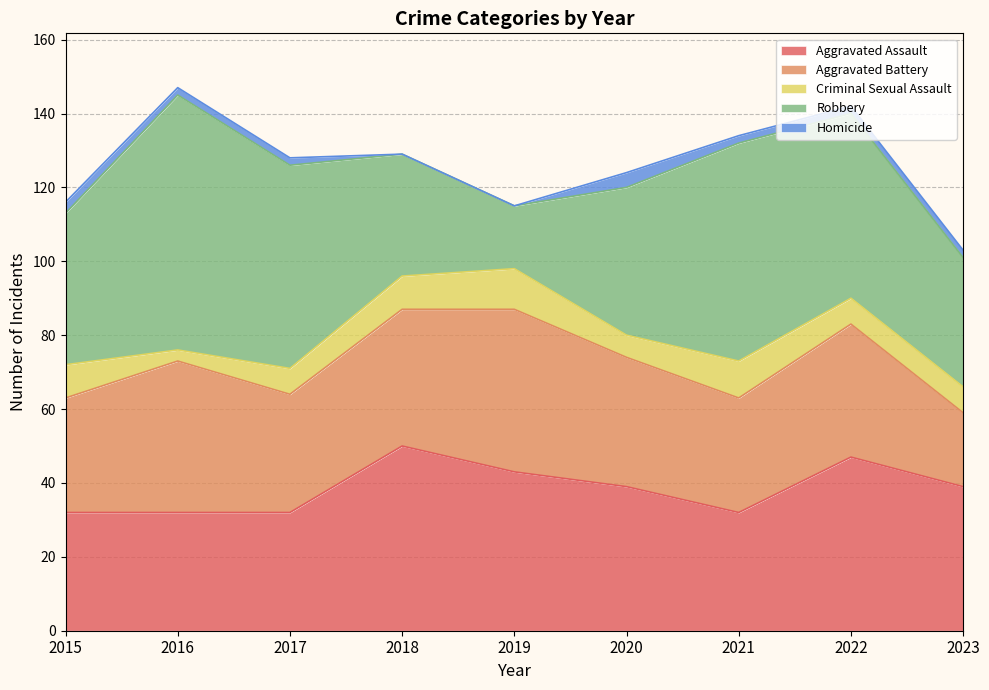

What are all the series names shown in the legend?

Aggravated Assault, Aggravated Battery, Criminal Sexual Assault, Robbery, Homicide